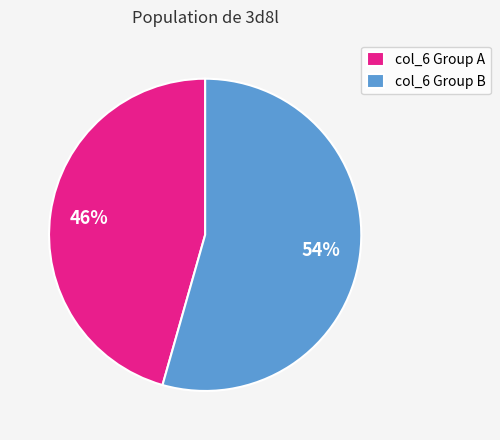

Combined, do col_6 Group A and col_6 Group B account for over 50%?

Yes